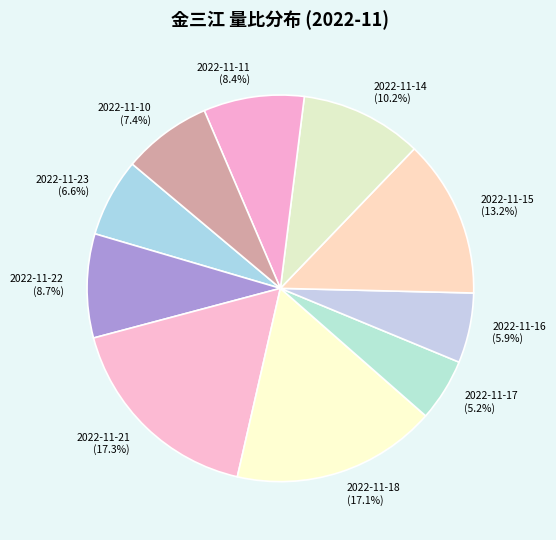

The 2022-11-21 slice represents 32% of the pie. True or false?

False